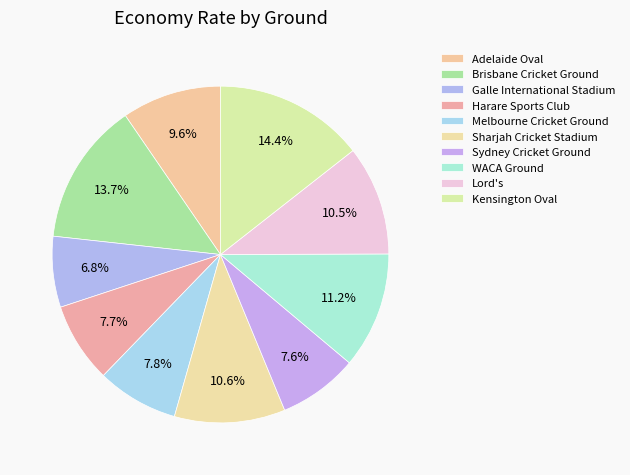

How many slices are in this pie chart?

10